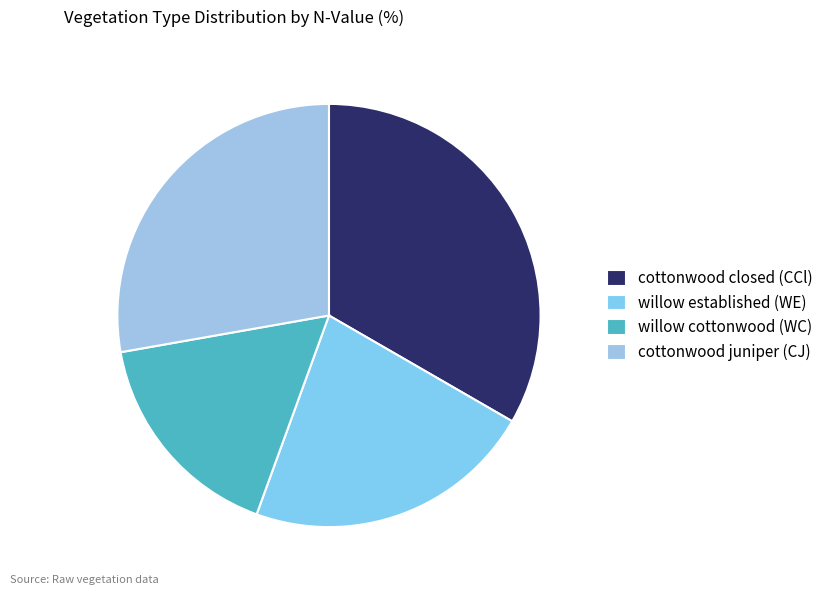

How many segments does this pie chart have?

4